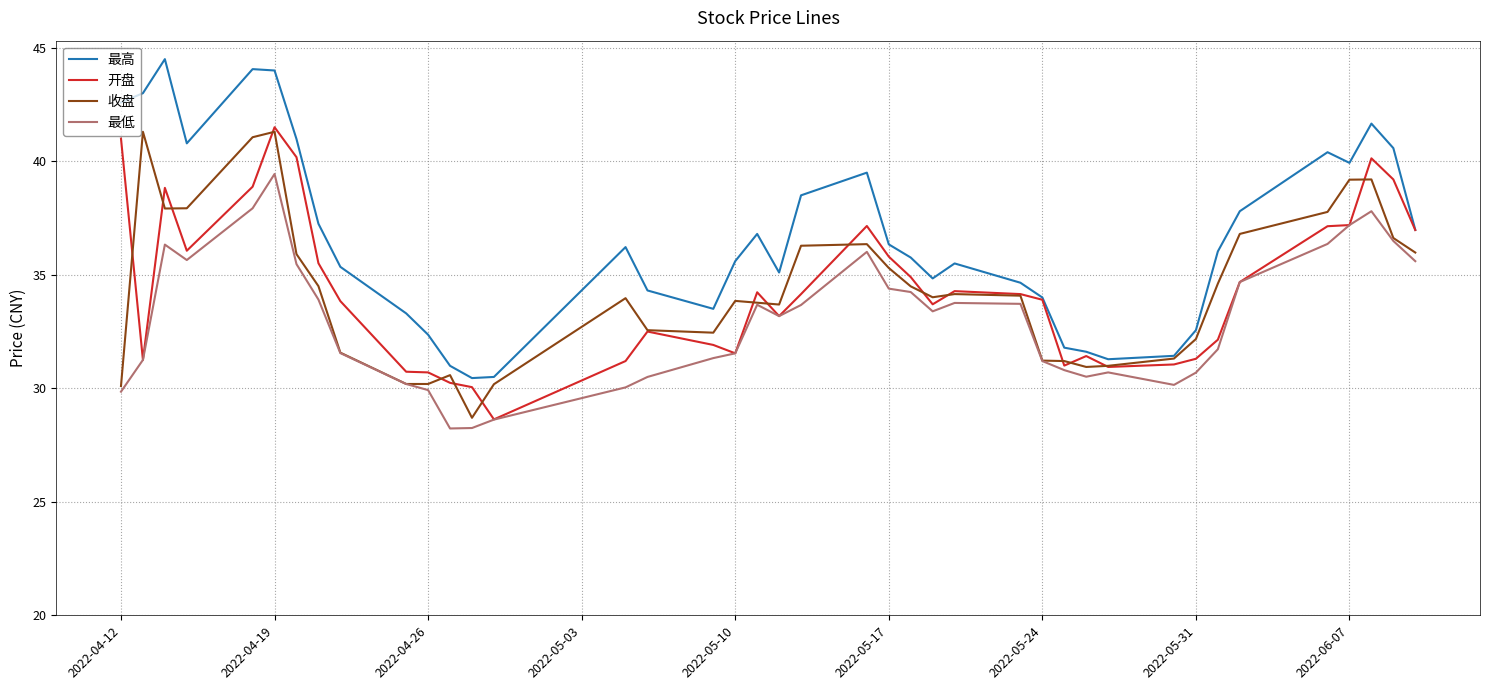

What is the minimum value for 最低?

28.2